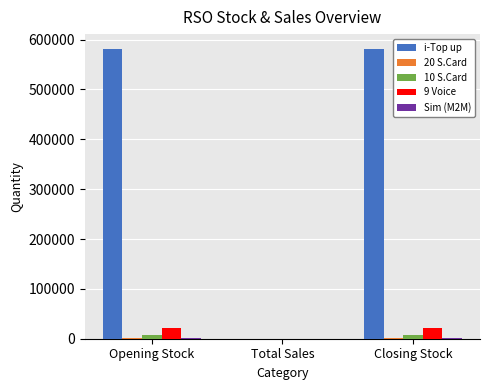

How many values in i-Top up are above zero?

2